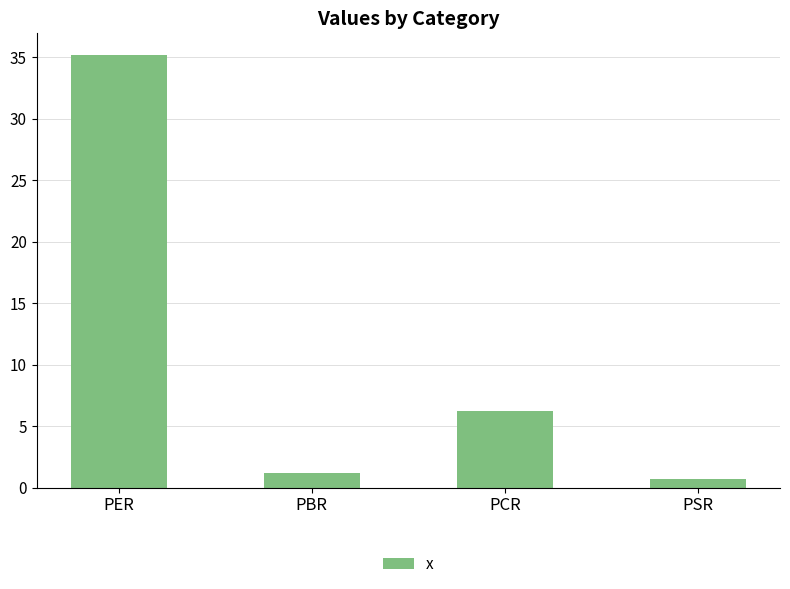

Which category has the highest value across all series?

PER